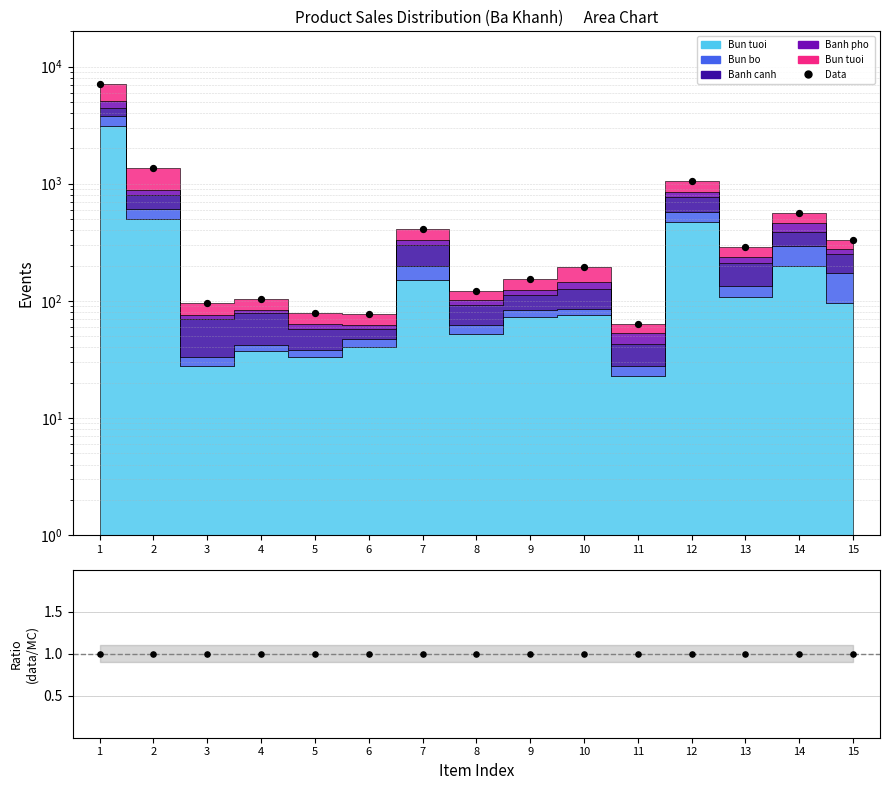

Is the value of Data at 9 greater than the value of Ratio at 8?

Yes